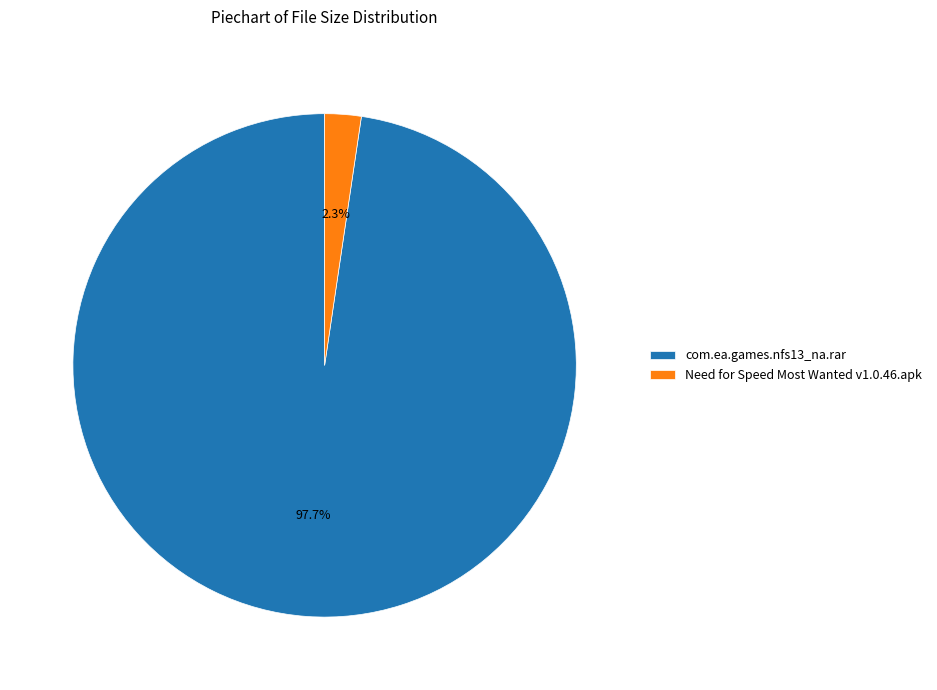

To the nearest percent, what portion does com.ea.games.nfs13_na.rar represent?

98%